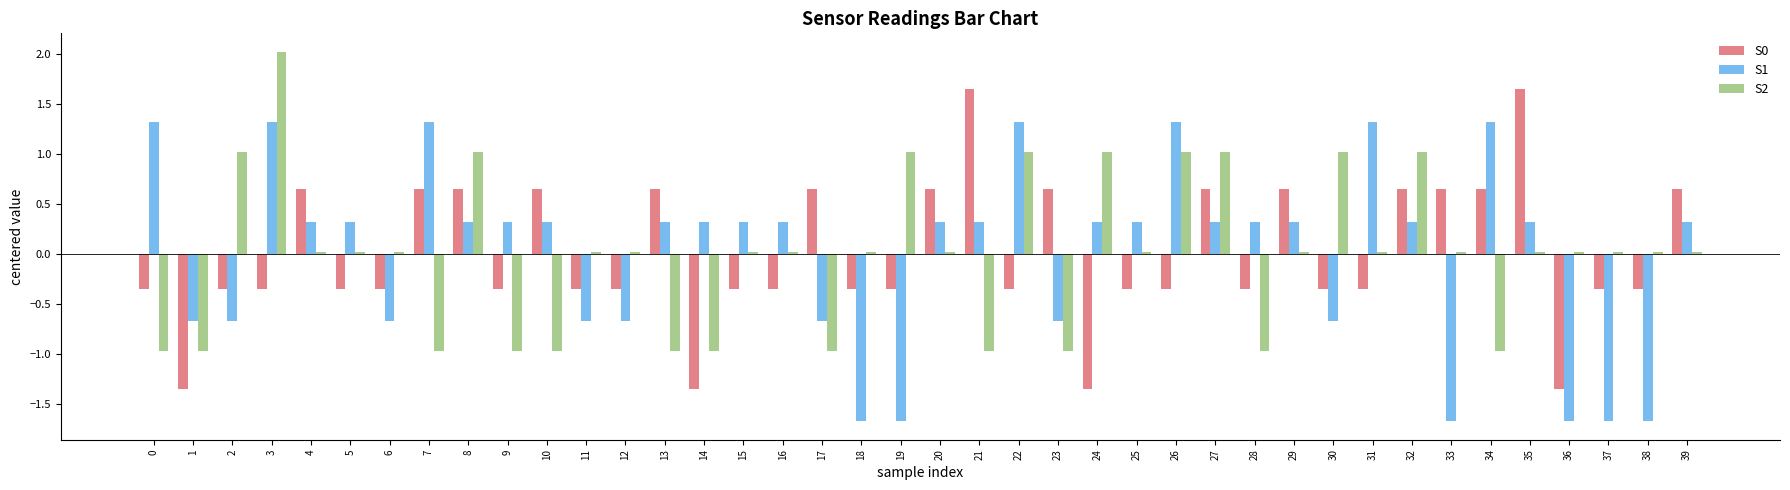

The S1 series shows 0.3 at 28. True or false?

True